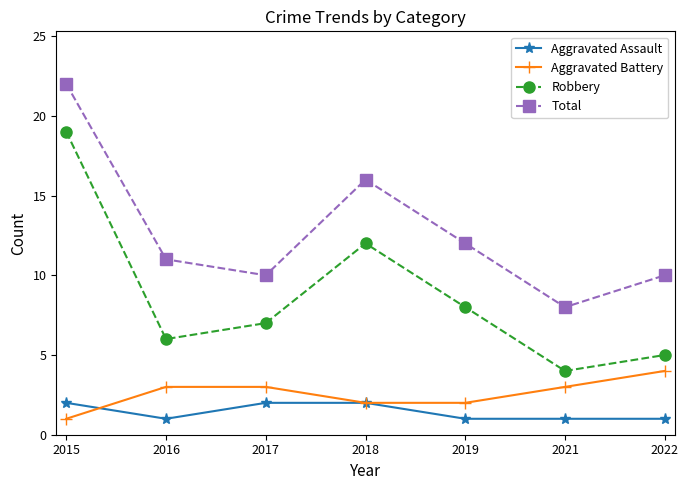

At which label does Total reach its peak?

2015